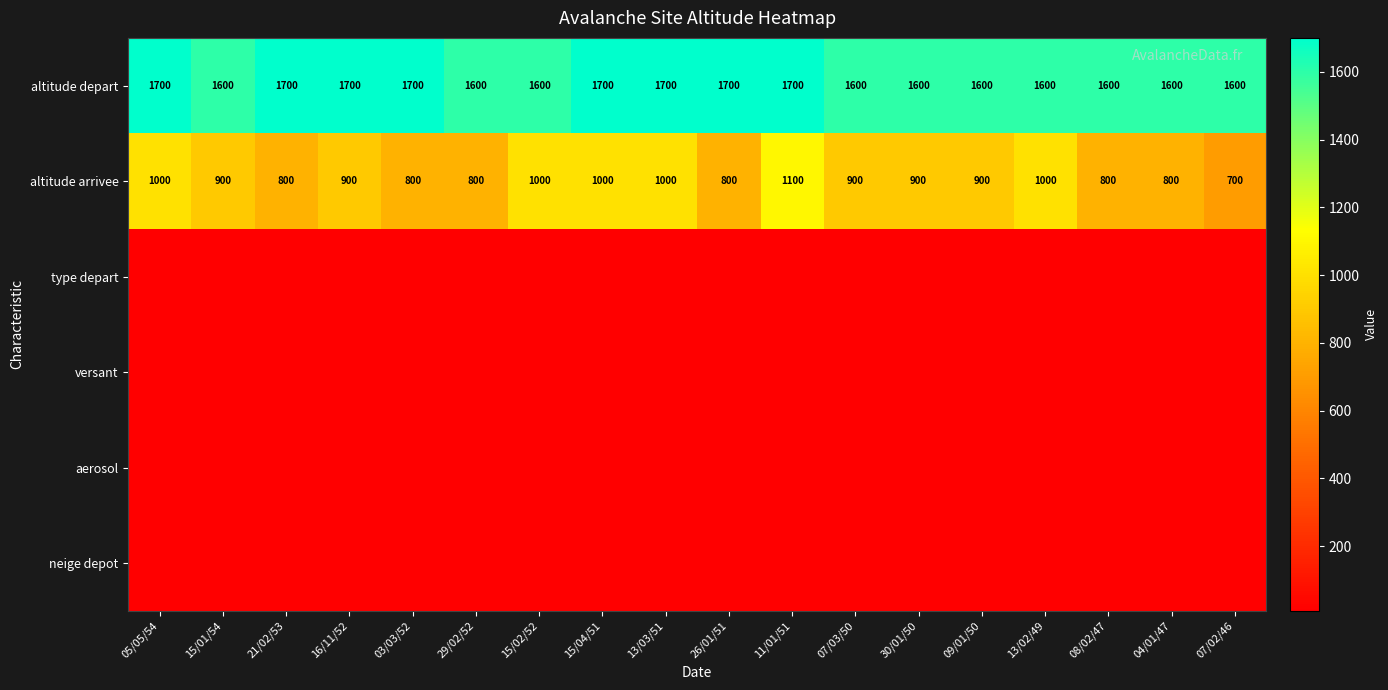

What is the sum of all altitude depart values?

29600